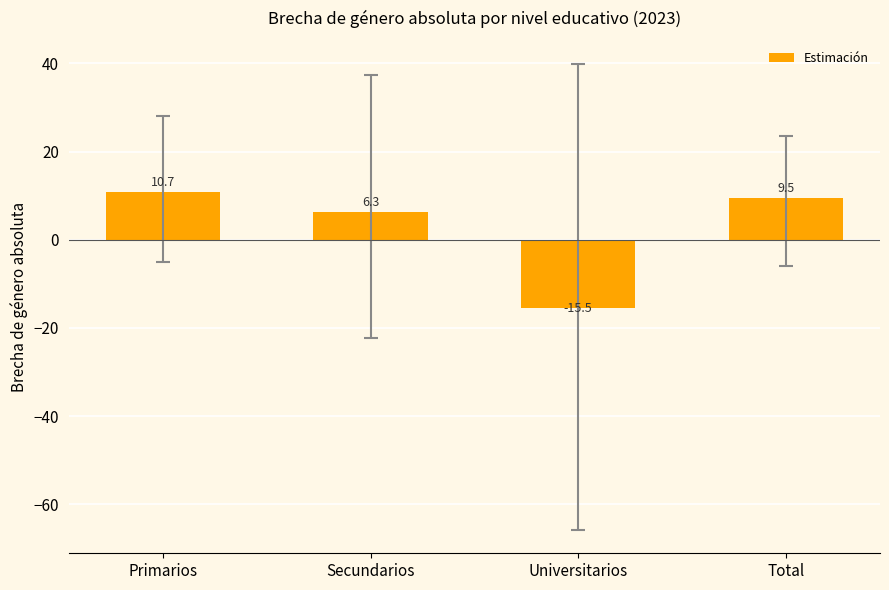

Between Primarios and Universitarios, which series saw the biggest shift?

IC 95% inferior